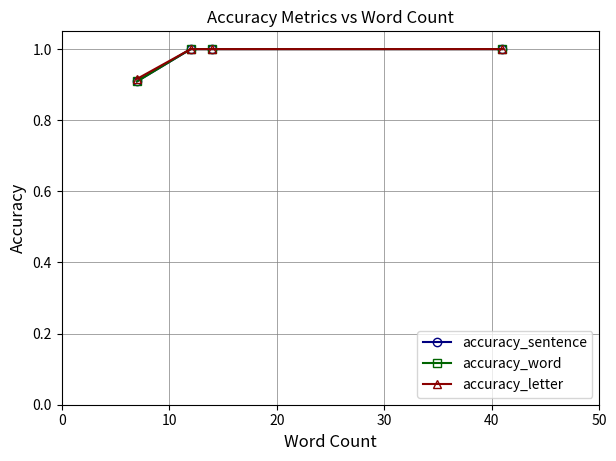

Does the chart have visible grid lines?

Yes